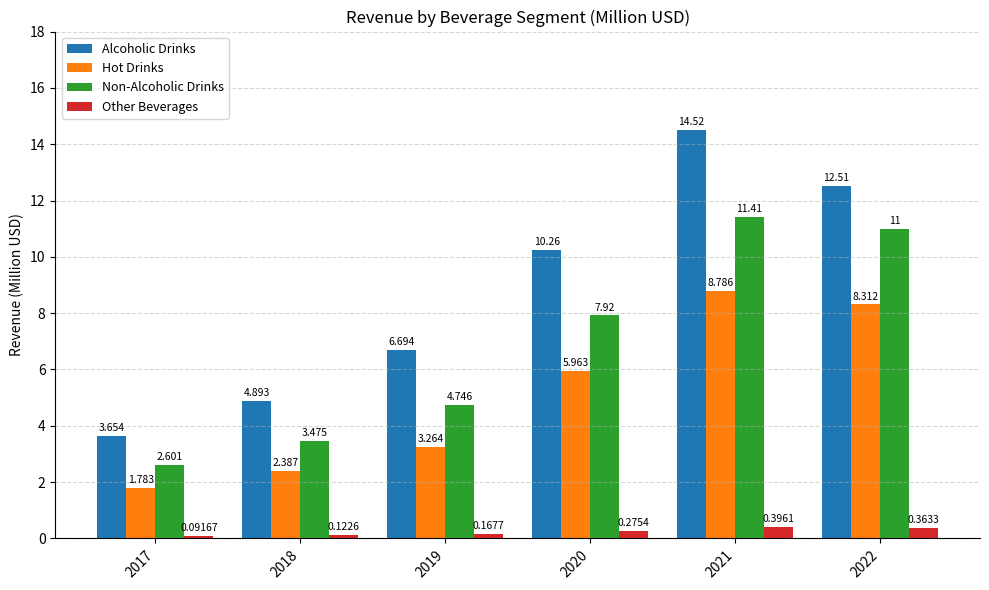

What are all the series names shown in the legend?

Alcoholic Drinks, Hot Drinks, Non-Alcoholic Drinks, Other Beverages